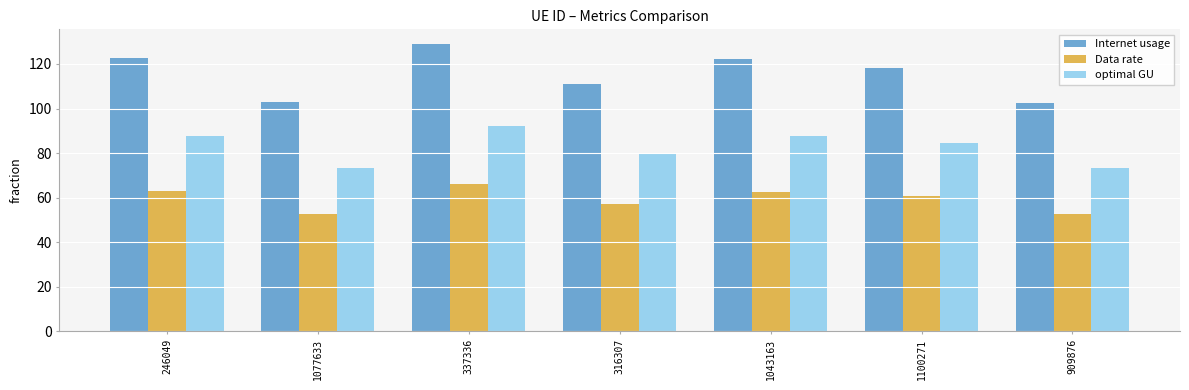

What is the minimum value for Data rate?

52.5